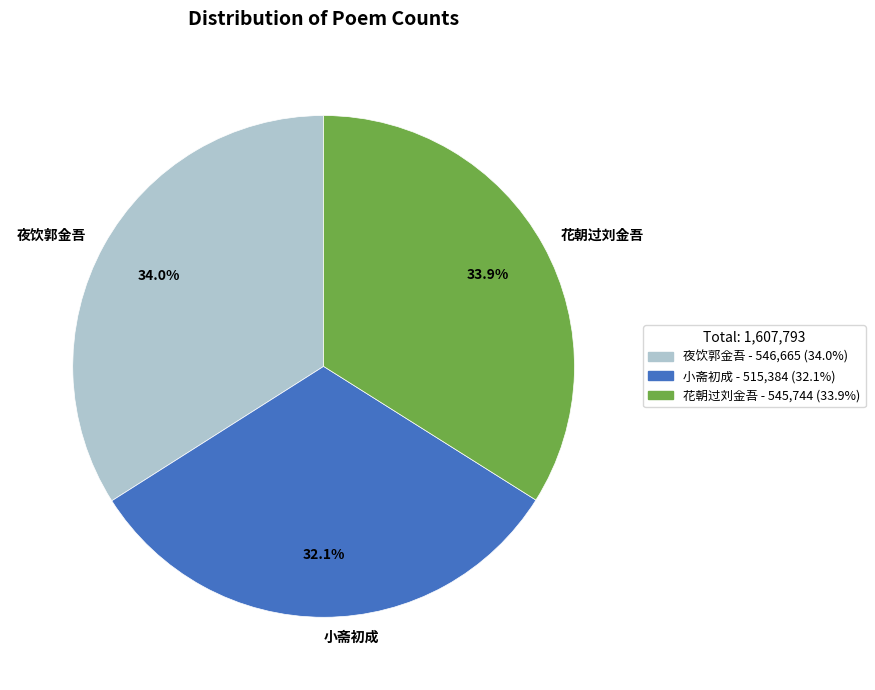

Count the number of slices in the pie.

3